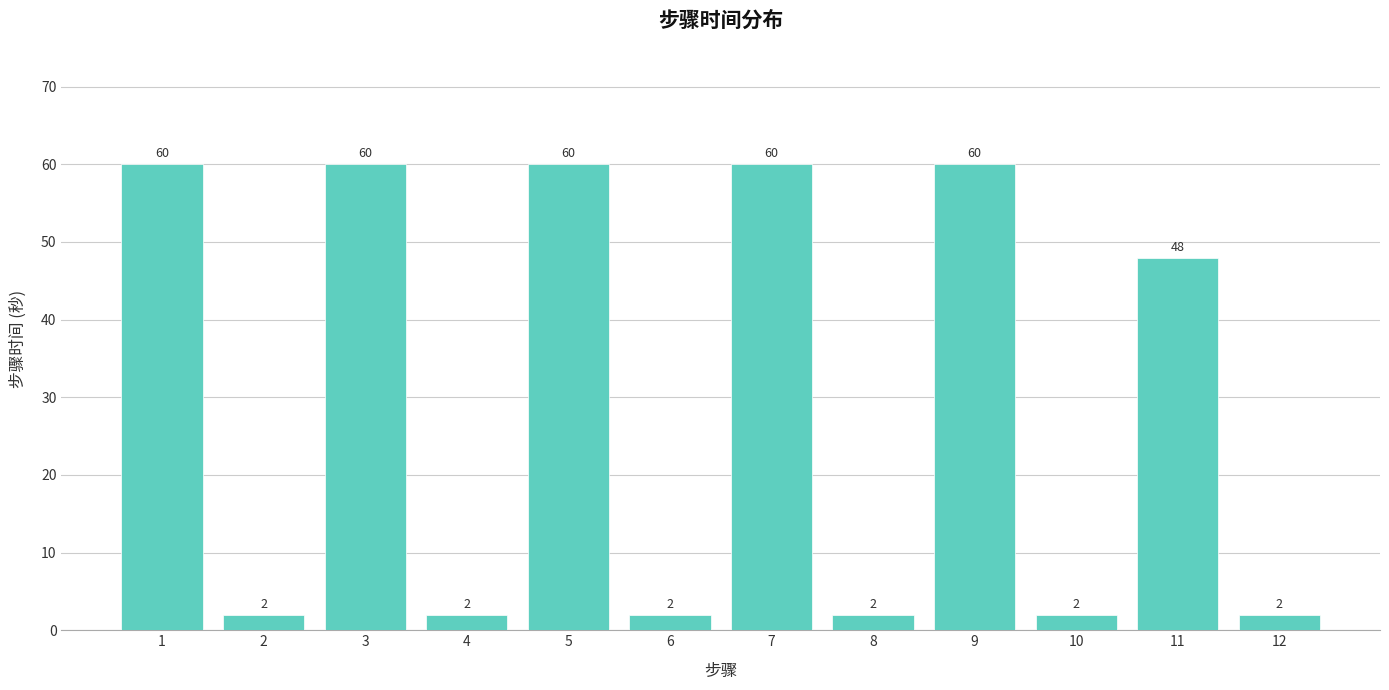

At which label is the value closest to 31?

11